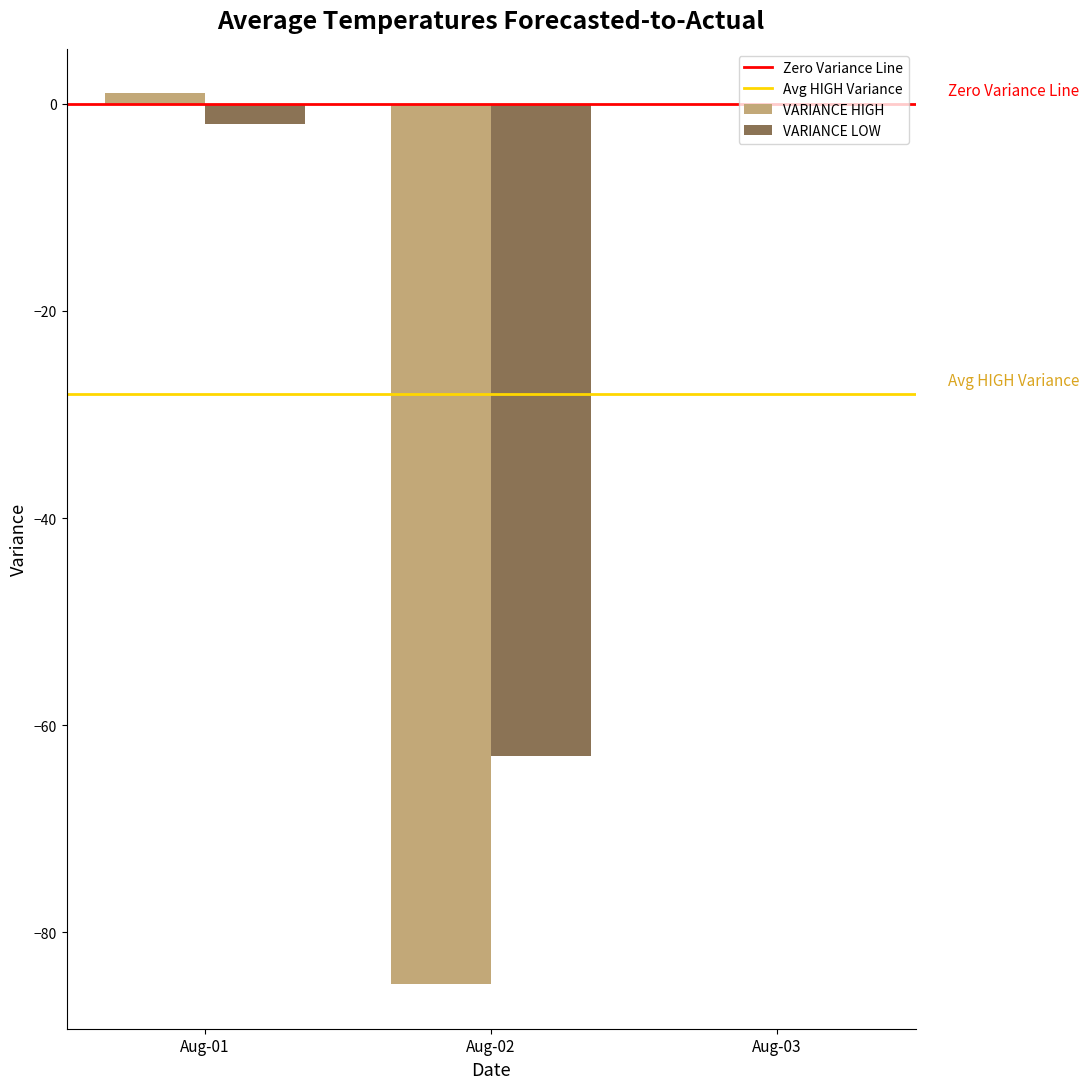

Which series has the widest spread of values?

VARIANCE HIGH